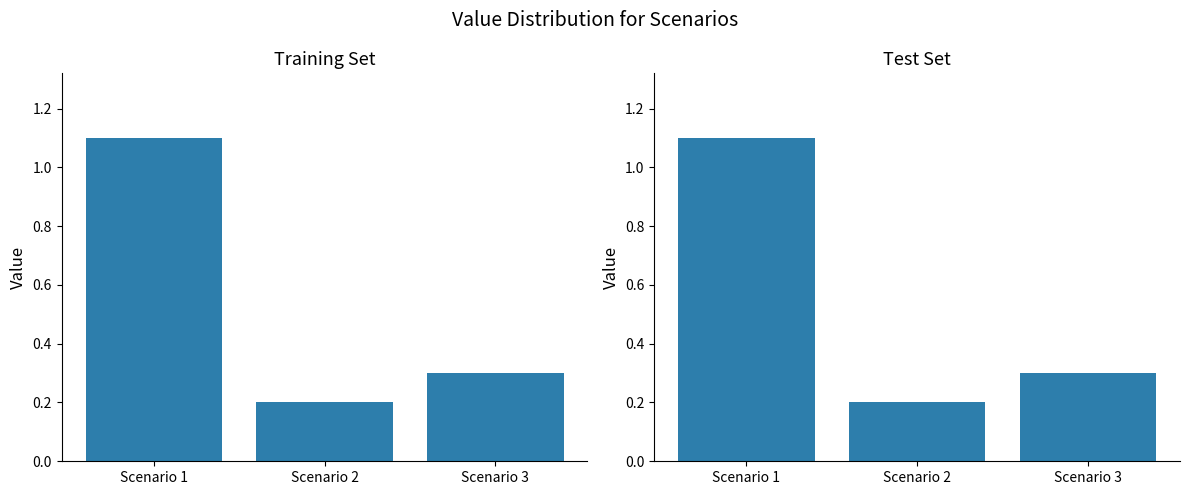

Rank the categories by value from highest to lowest.

Scenario 1, Scenario 3, Scenario 2